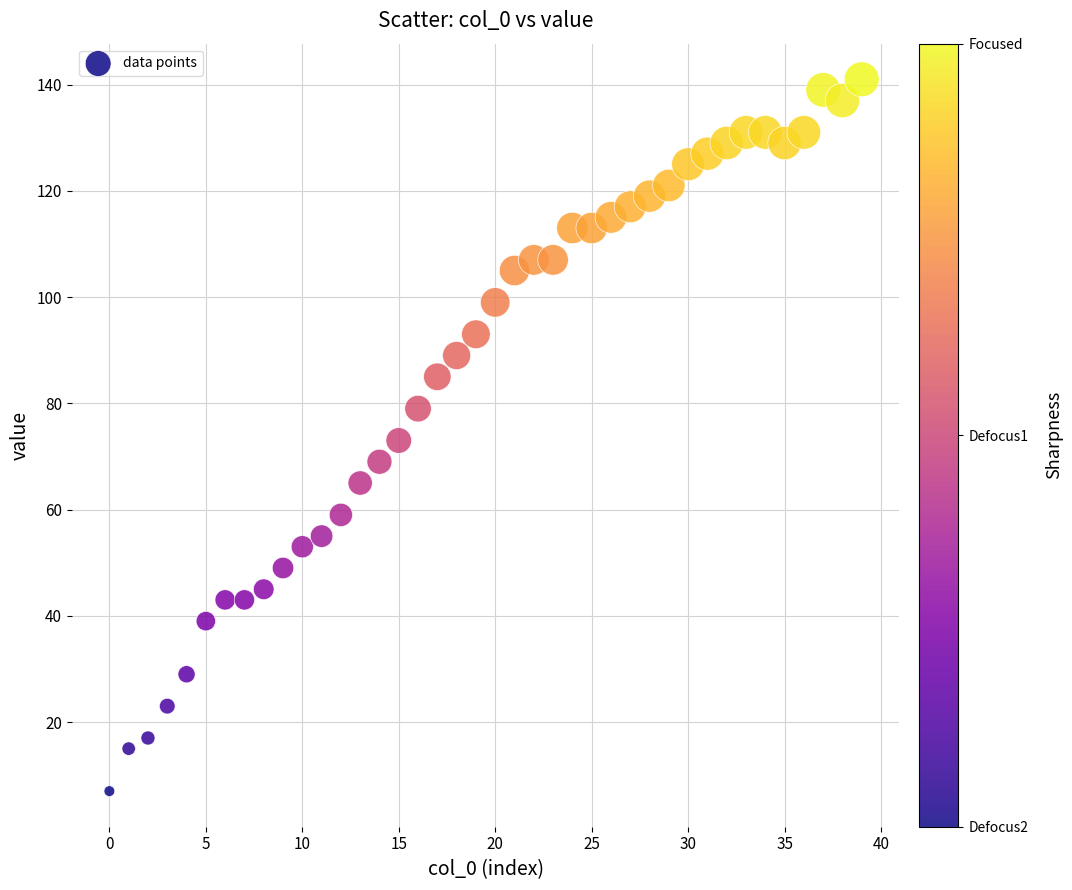

What is the range of Y values (max minus min)?

134